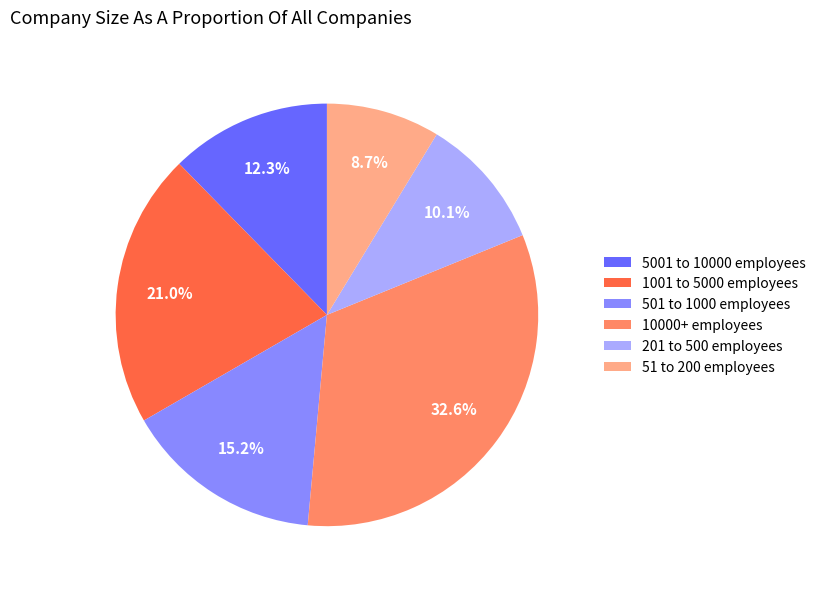

Which has a higher value, 5001 to 10000 employees or 51 to 200 employees?

5001 to 10000 employees